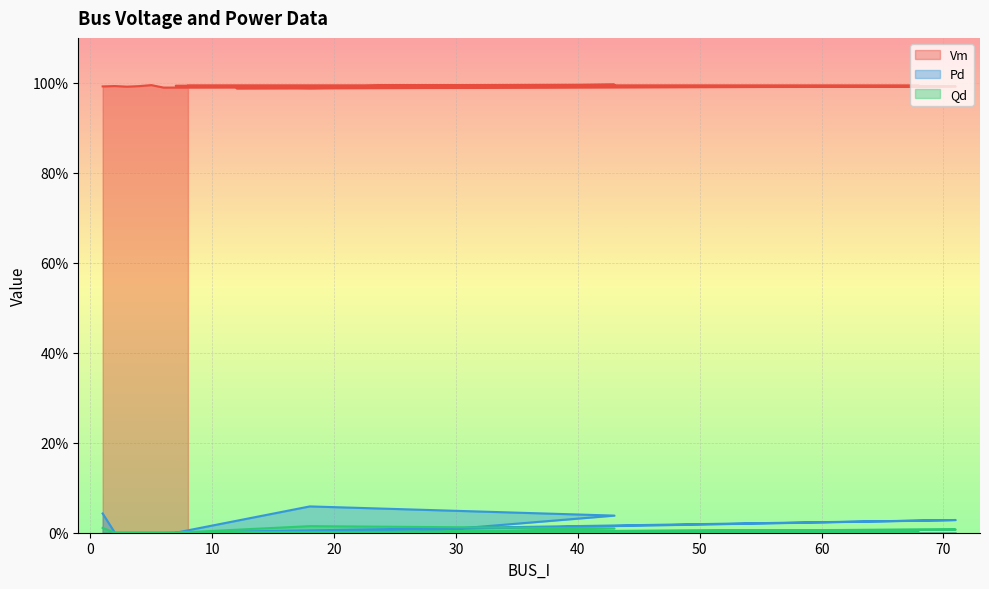

Reading right to left, transcribe all the data shown in this chart.

Vm: 8=1.0	67=1.0	68=1.0	7=1.0	18=1.0	43=1.0	26=1.0	12=1.0	71=1.0	6=1.0	5=1.0	4=1.0	3=1.0	2=1.0	1=1.0
Pd: 8=0.0	67=0.0	68=0.0	7=0.0	18=0.1	43=0.0	26=0.0	12=0.0	71=0.0	6=0.0	5=0.0	4=0.0	3=0.0	2=0.0	1=0.0
Qd: 8=0.0	67=0.0	68=0.0	7=0.0	18=0.0	43=0.0	26=0.0	12=0.0	71=0.0	6=0.0	5=0.0	4=0.0	3=0.0	2=0.0	1=0.0